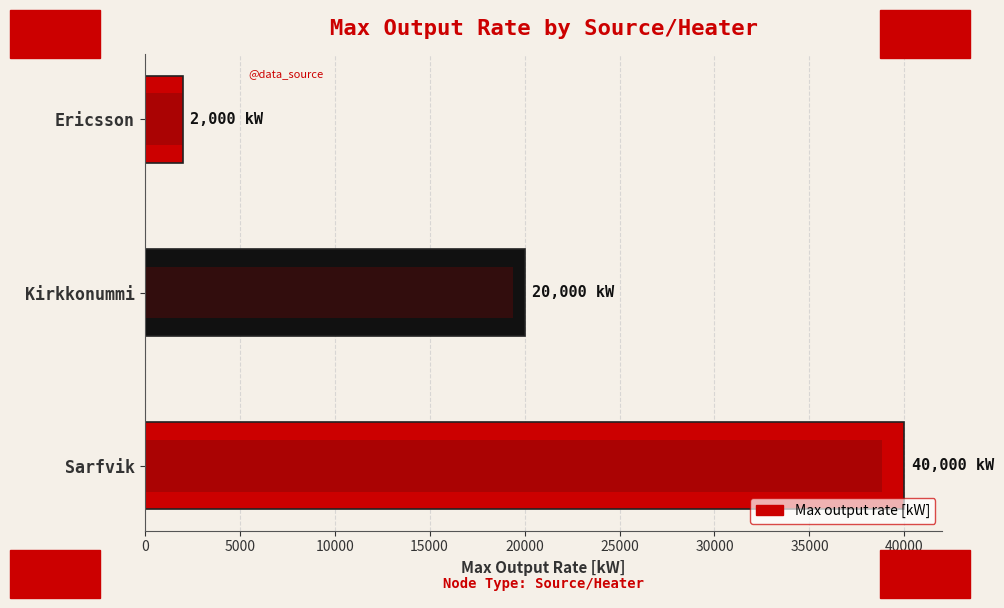

What is the difference between the values at Ericsson and Sarfvik?

38000